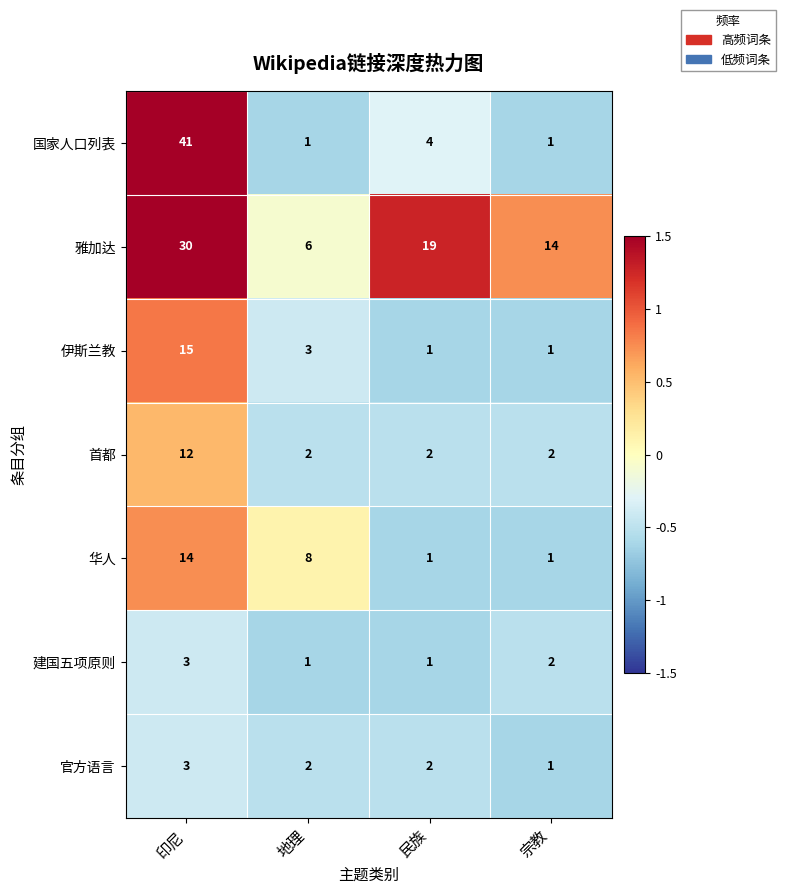

At which label does 官方语言 first exceed 2?

印尼